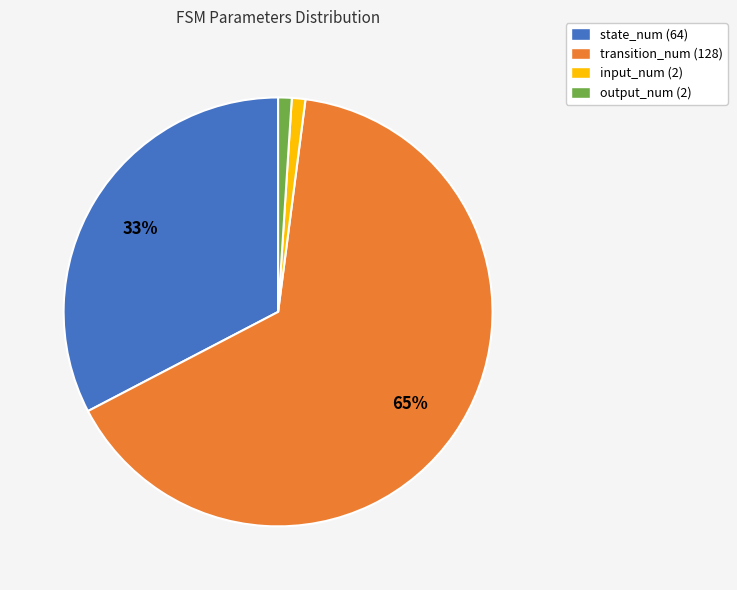

Is there any slice that represents more than half of the pie?

Yes